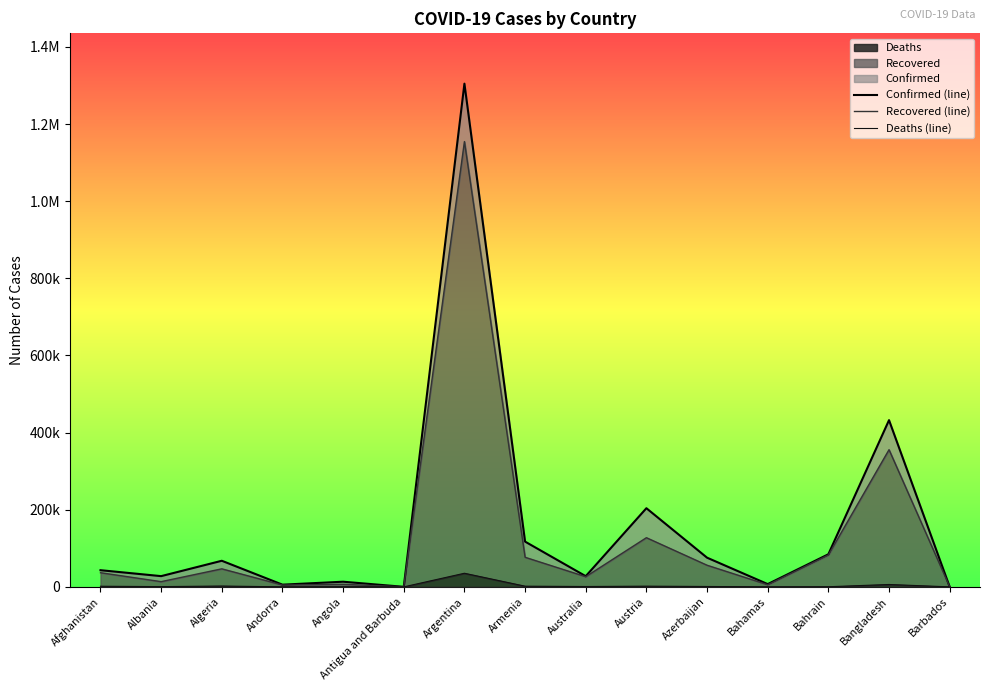

True or false: Confirmed (line) and Deaths (line) cross at least once.

False